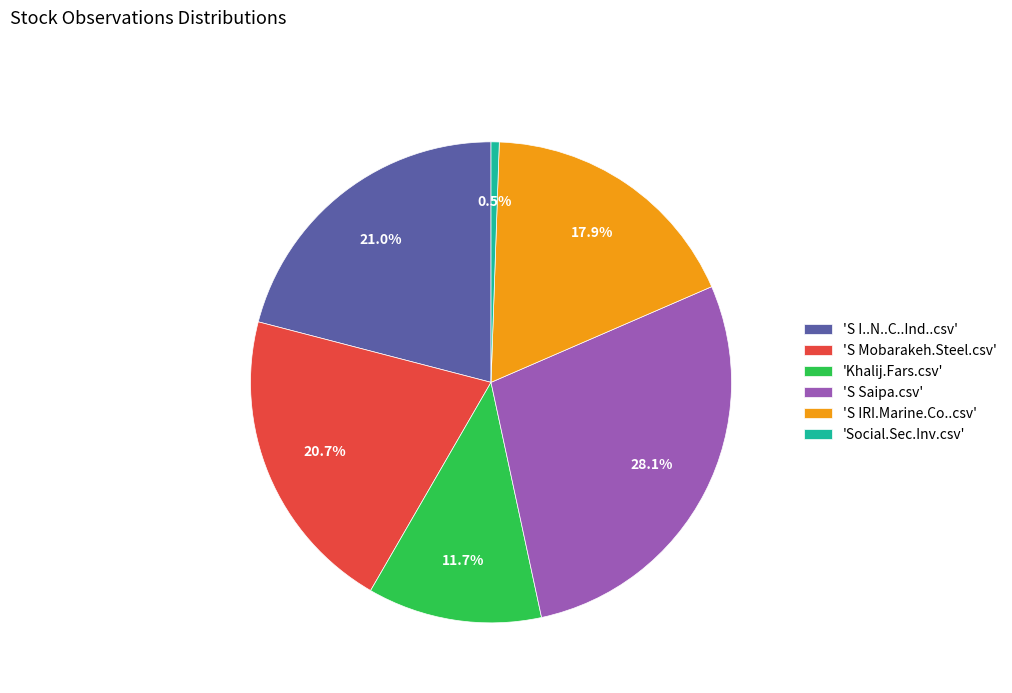

Is there any slice that represents more than half of the pie?

No